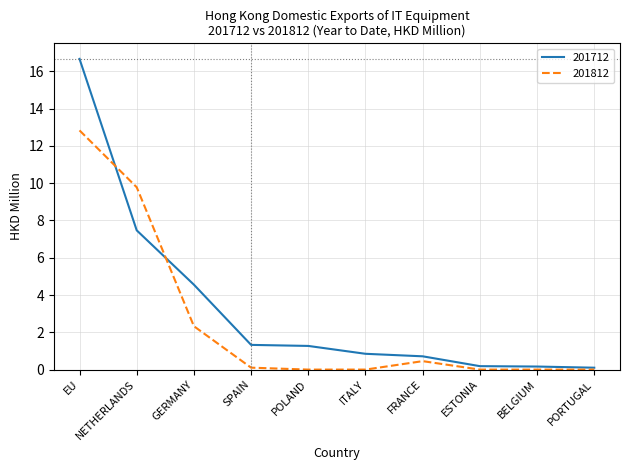

What is the maximum value shown in the chart?

16.7